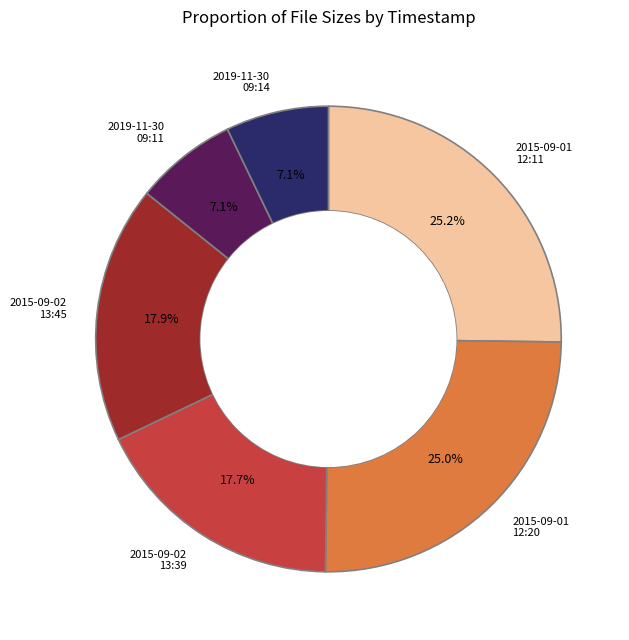

Does any single category account for the majority?

No